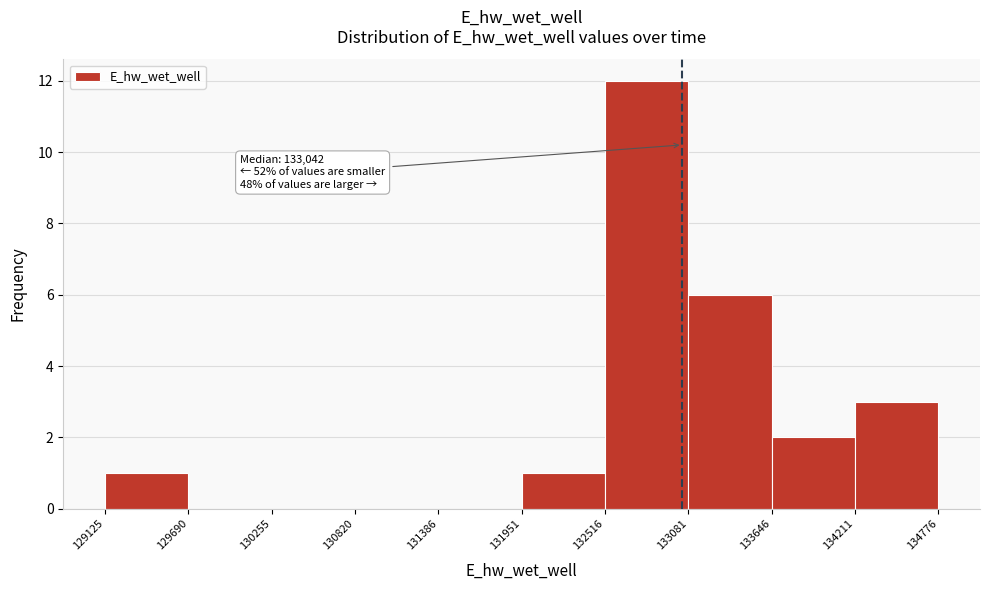

Over which range of the x-axis is the bar tallest?

132516 to 133081